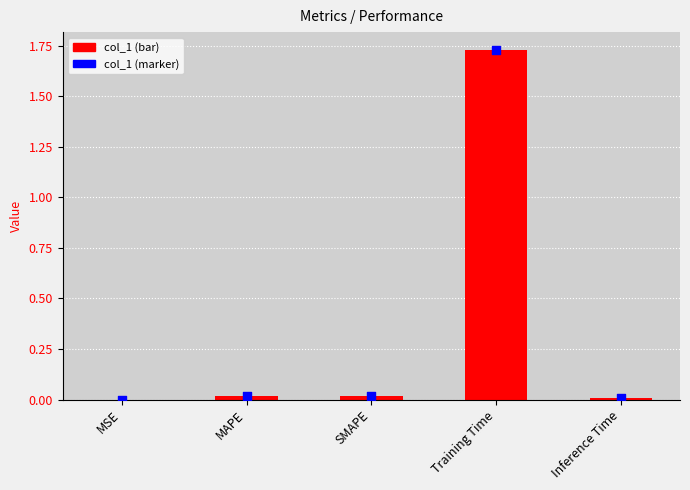

Is the value of col_1 at SMAPE greater than the value of value markers at Inference Time?

Yes